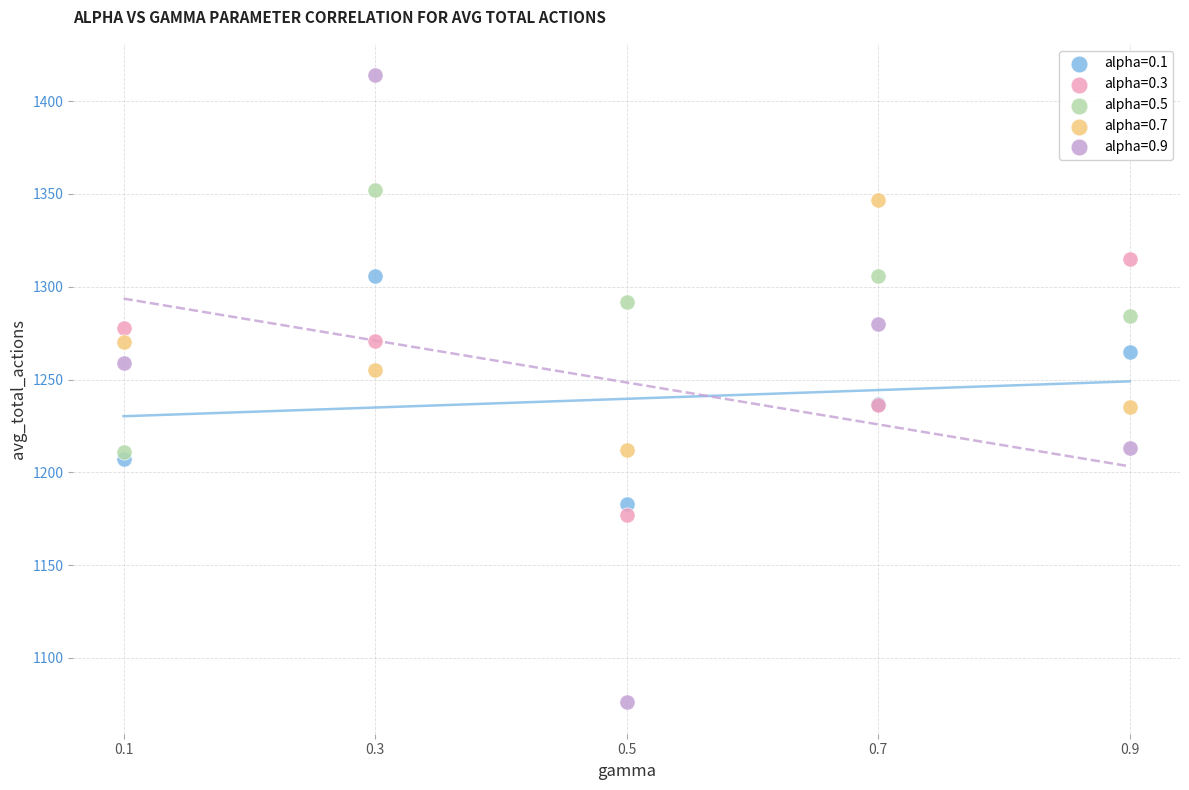

Which series has the largest Y range (max minus min)?

alpha=0.9